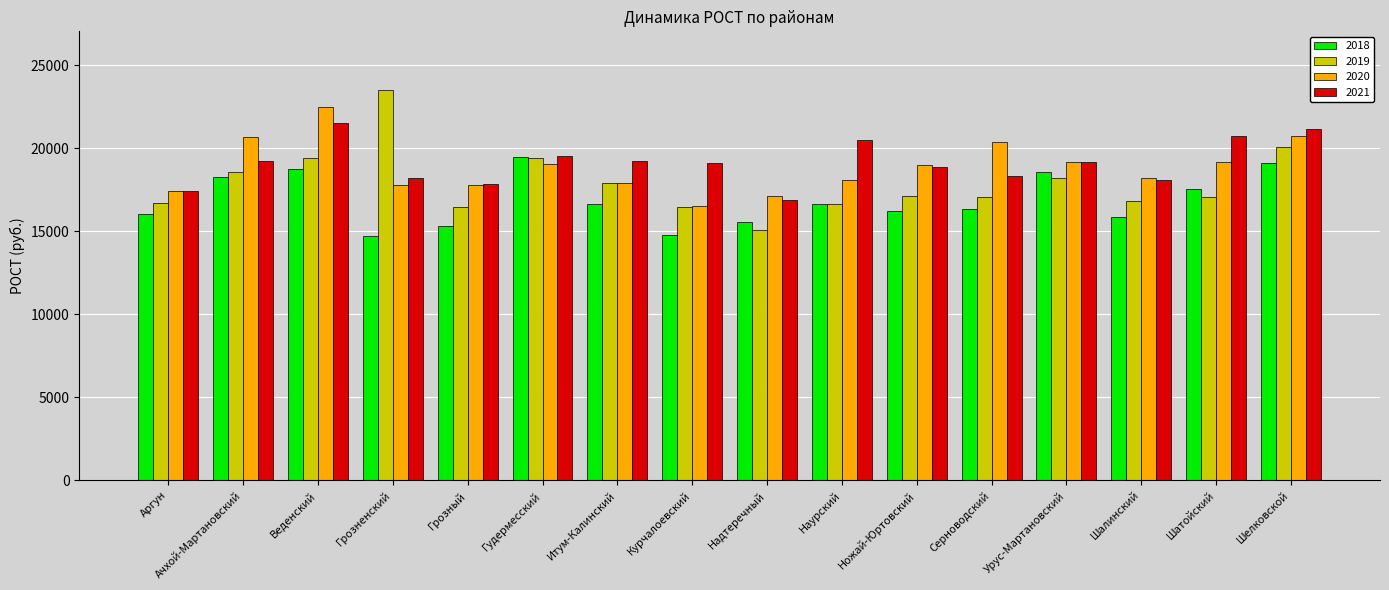

How many bars are there in each group?

4